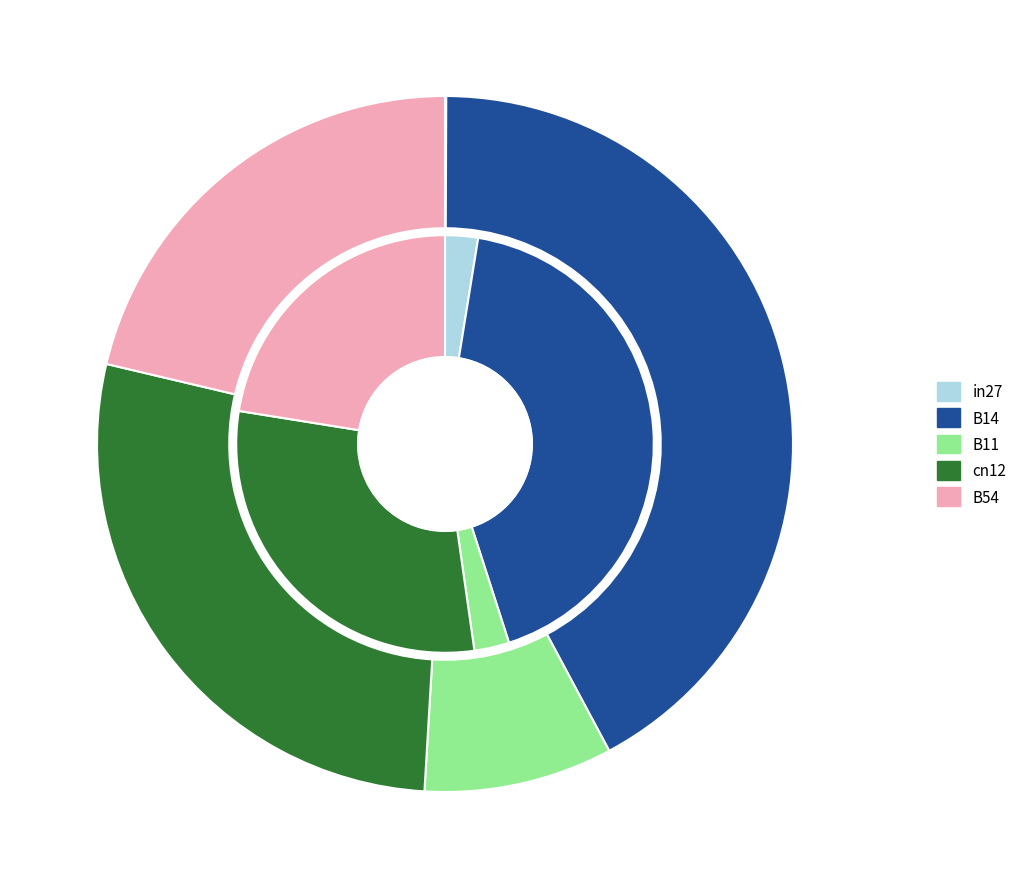

Is cn12 the majority of the pie?

No